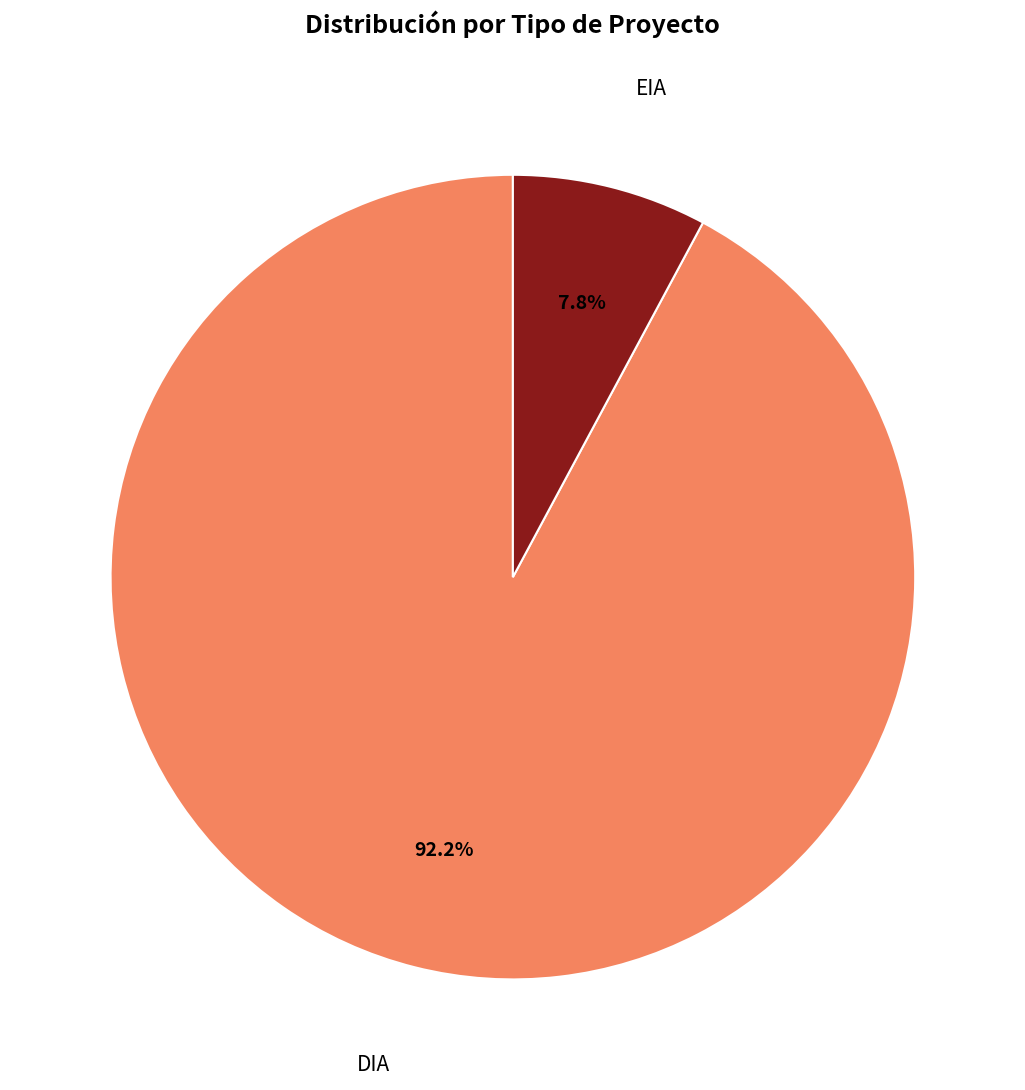

Is there a majority slice in this chart?

Yes